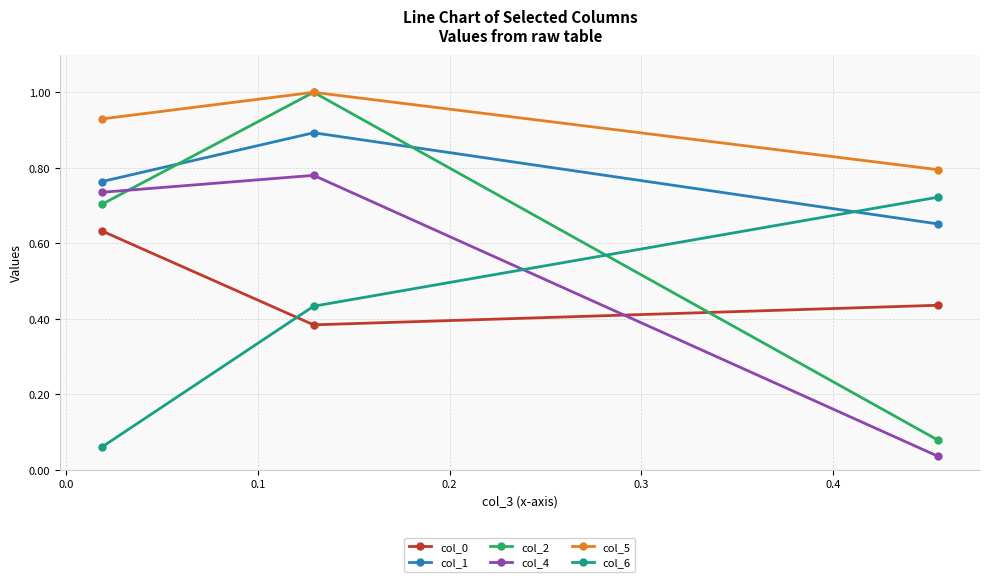

At how many categories does at least one series exceed 0?

3